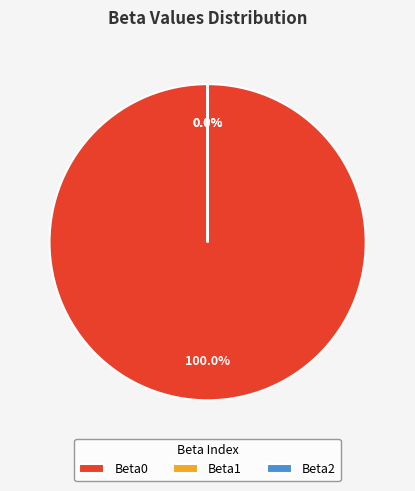

Does any single category account for the majority?

Yes